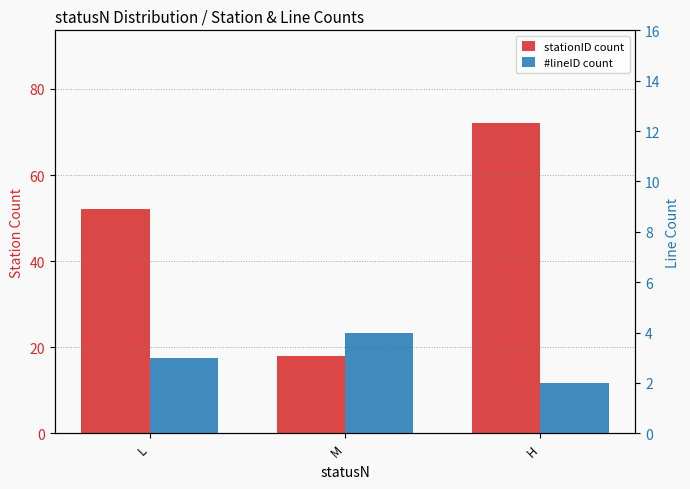

What is the difference between the maximum and minimum values in the stationID count series?

54